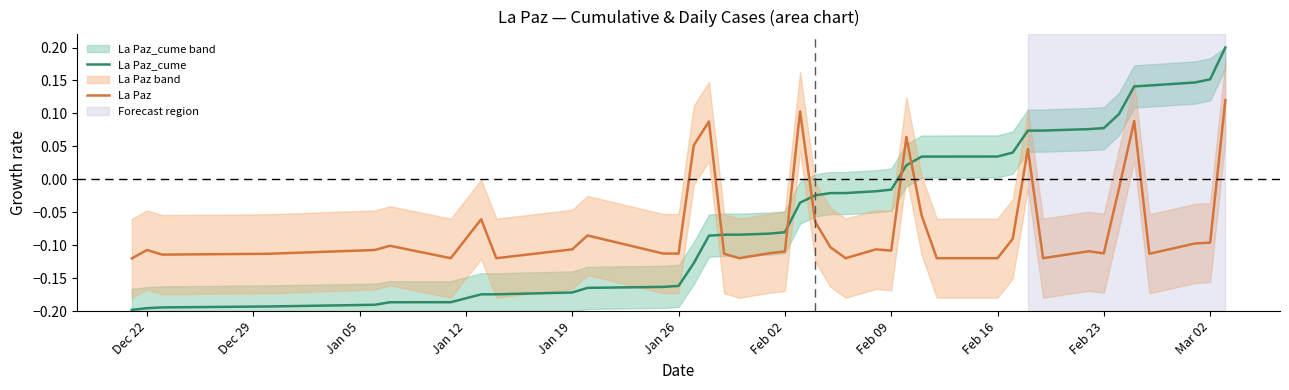

What is the difference between the maximum and minimum values in the La Paz series?

0.2